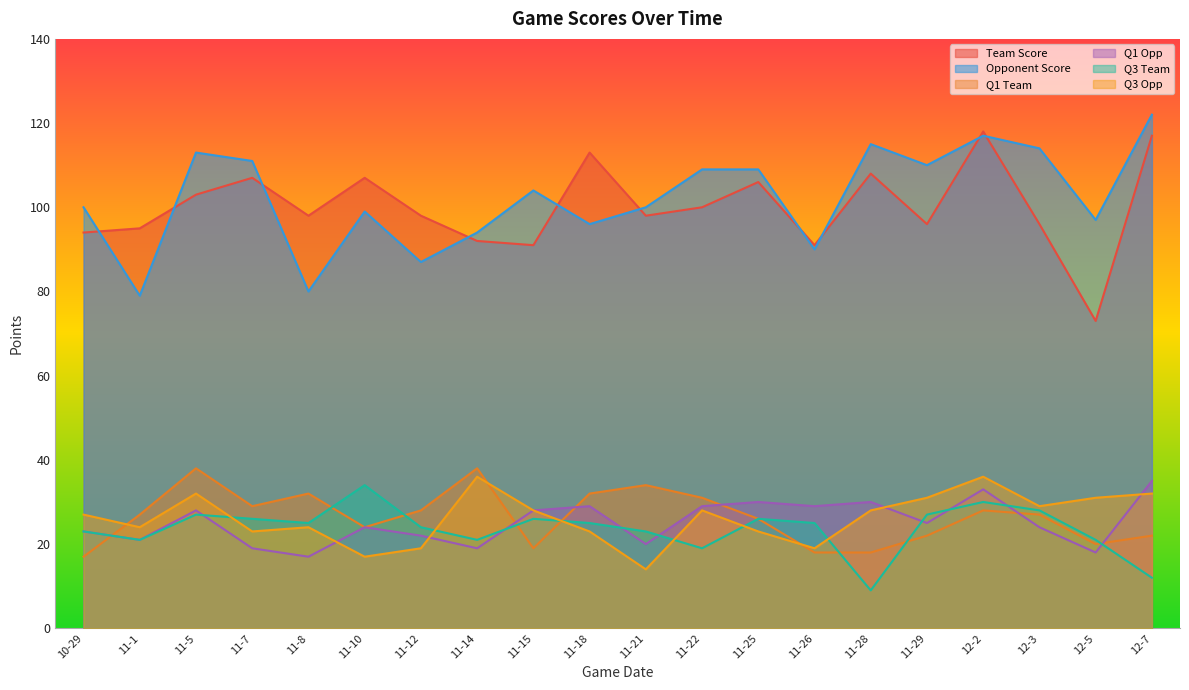

True or false: Q1 Team and Team Score intersect in this chart.

False